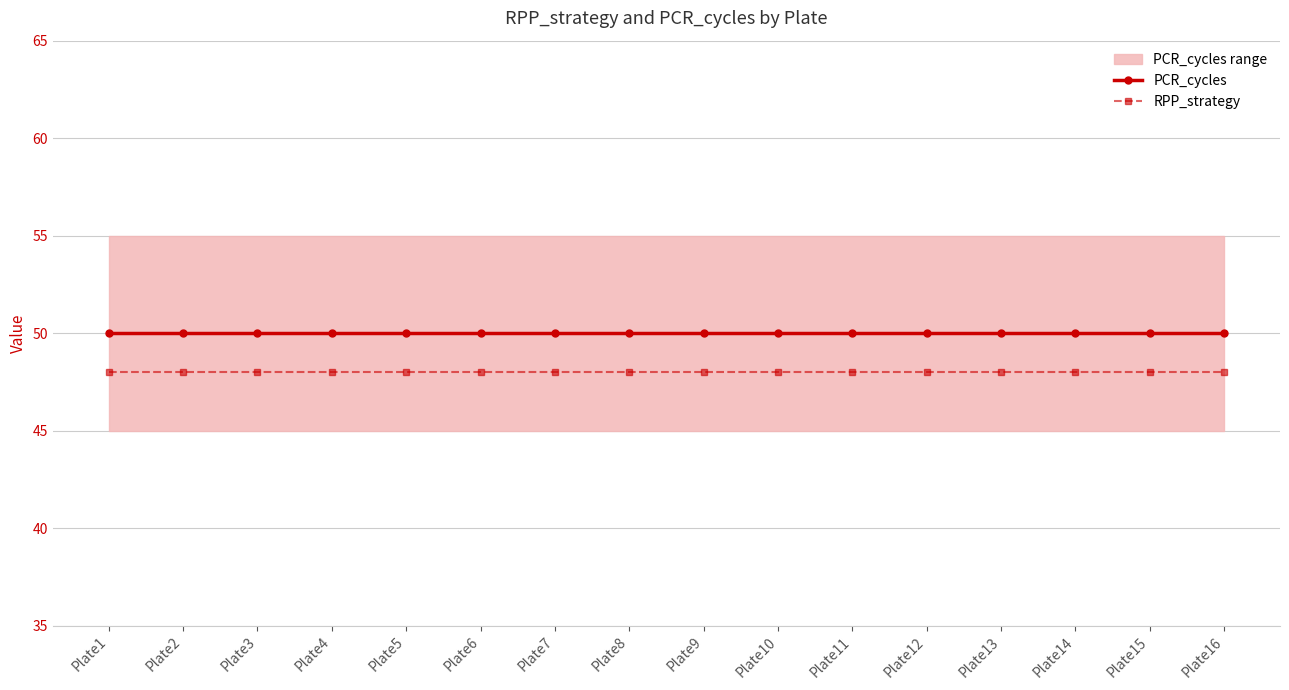

Rank the series at Plate8 from highest to lowest value.

PCR_cycles, RPP_strategy